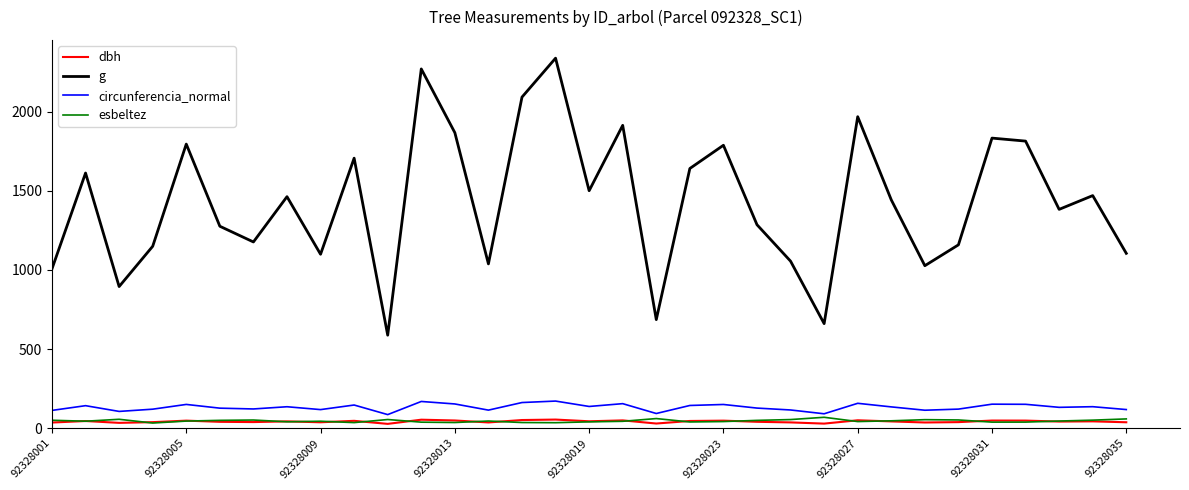

True or false: g and circunferencia_normal cross at least once.

False